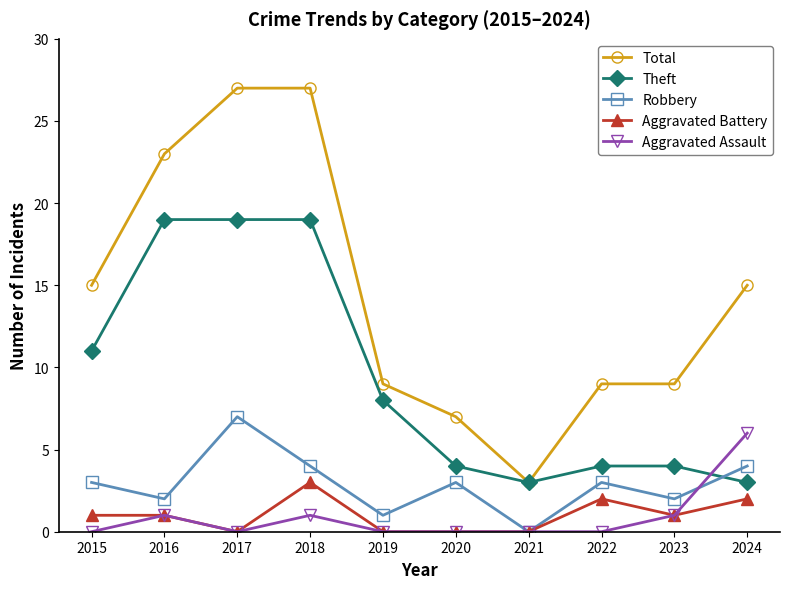

Between 2015 and 2018, which series saw the biggest shift?

Total